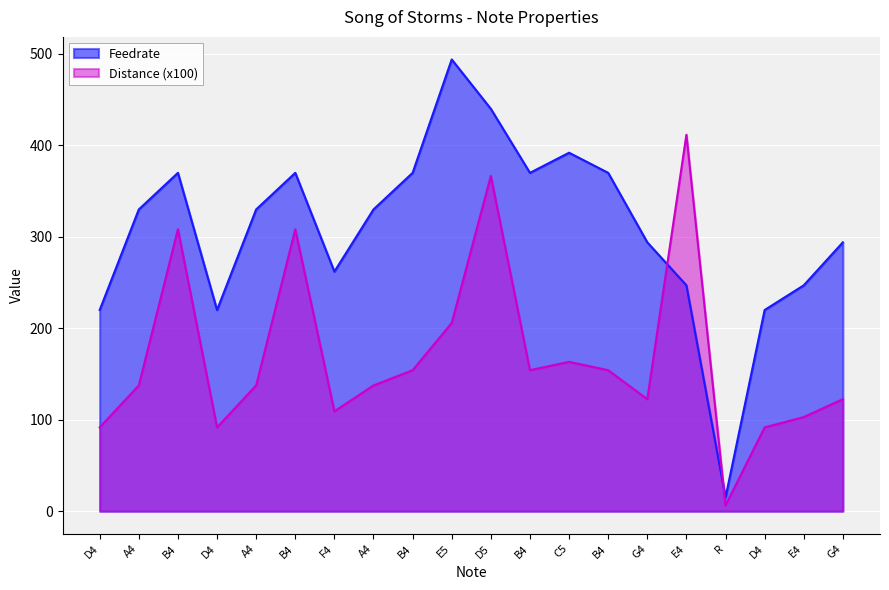

Is it true that Feedrate equals 506.2 at A4?

False